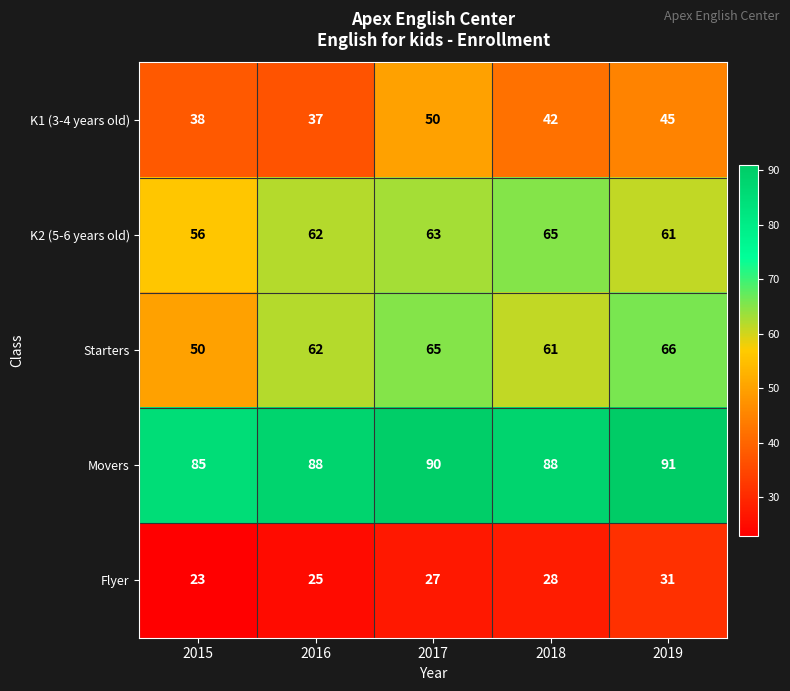

What is the difference between the Starters values at 2019 and 2018?

5